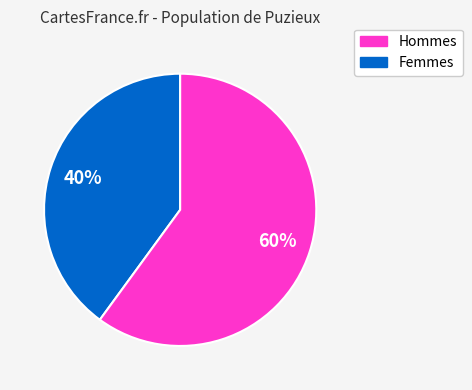

Is there a majority slice in this chart?

Yes